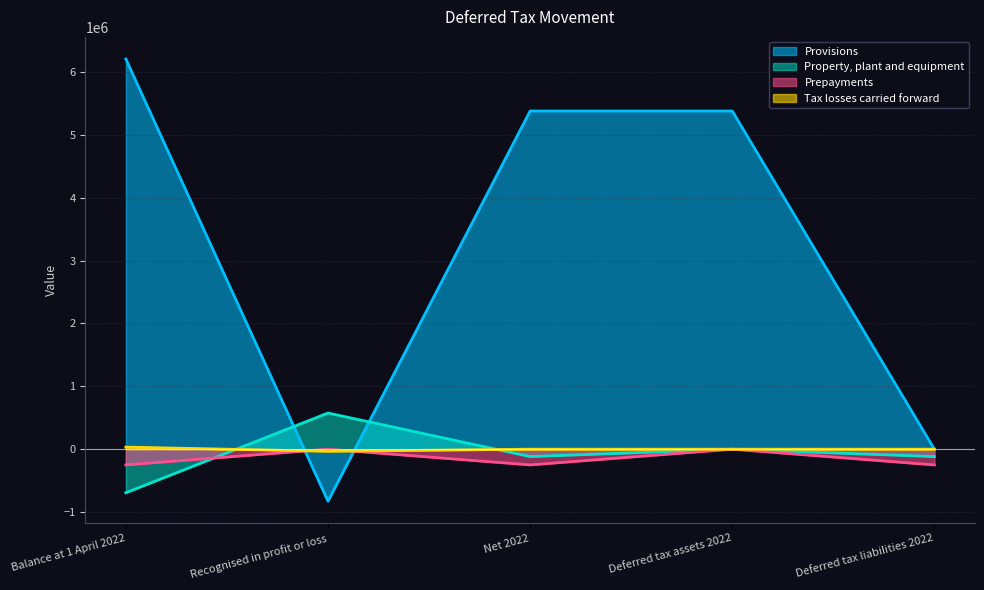

How many lines are shown in the chart?

4